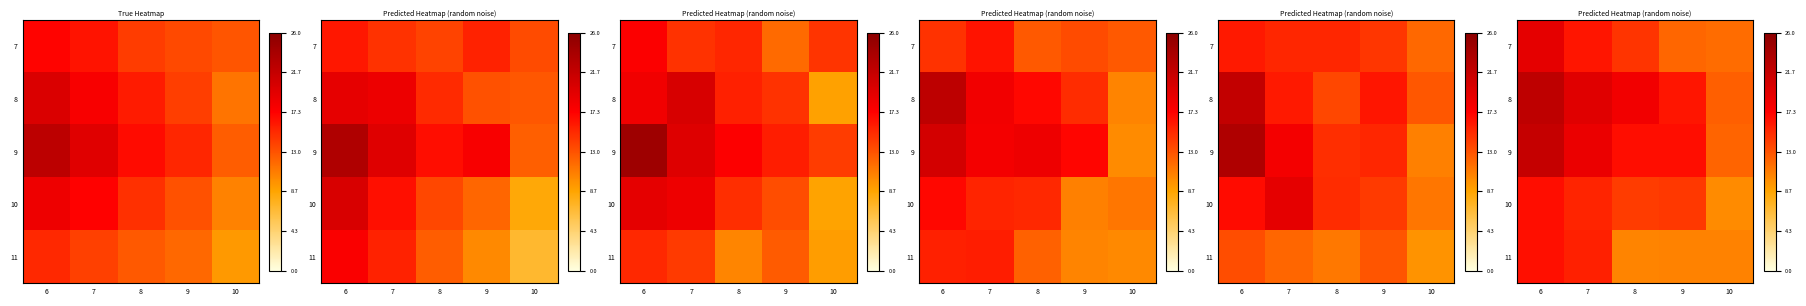

What is the minimum value shown in the chart?

10.0